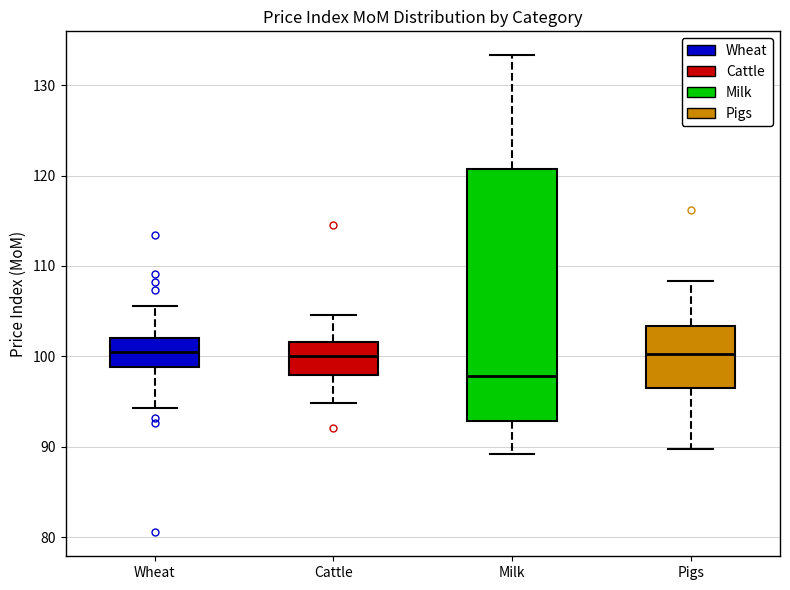

Comparing the boxes themselves (not the whiskers), which one is the tallest?

Milk